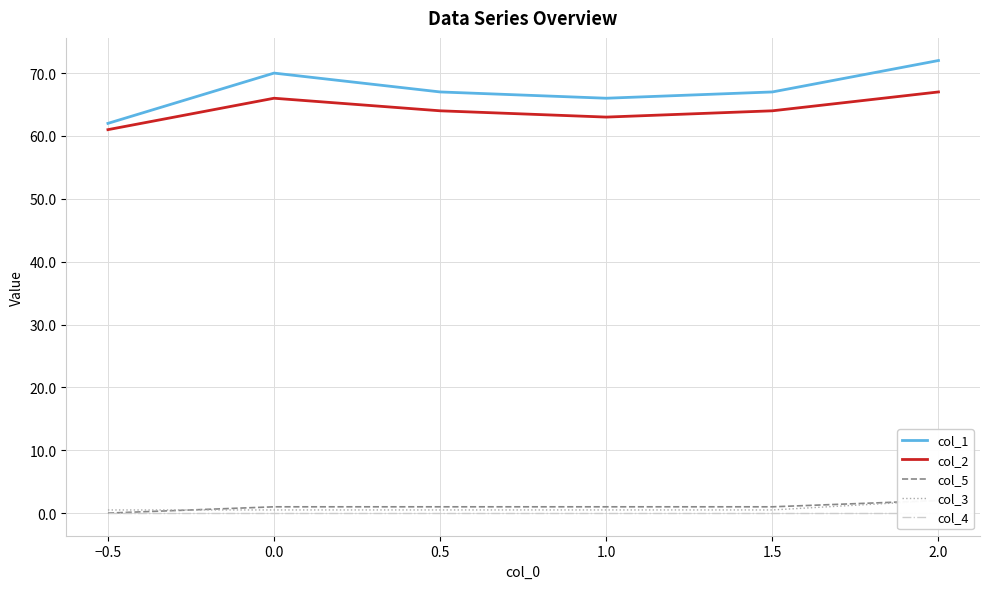

Is it true that col_1 equals 108 at 2.0?

False